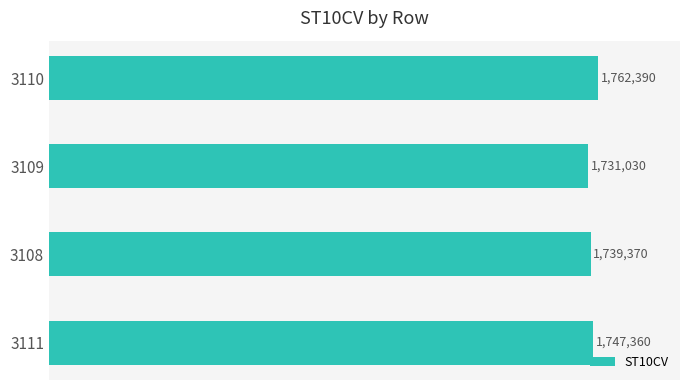

Are the bars horizontal?

Yes